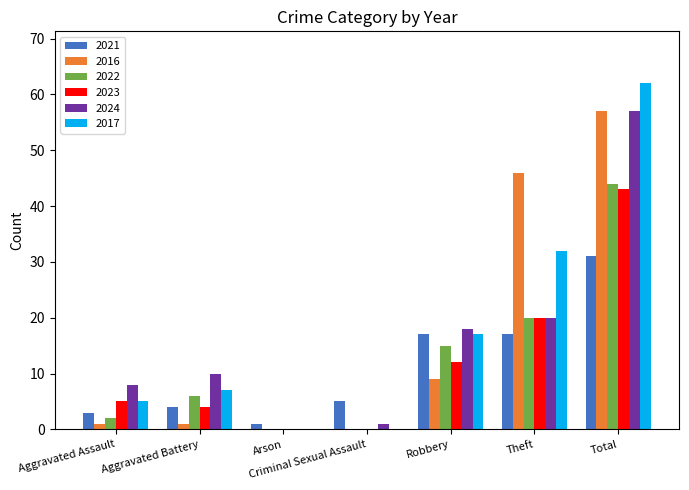

The value of 2023 at Aggravated Assault is 2. True or false?

False